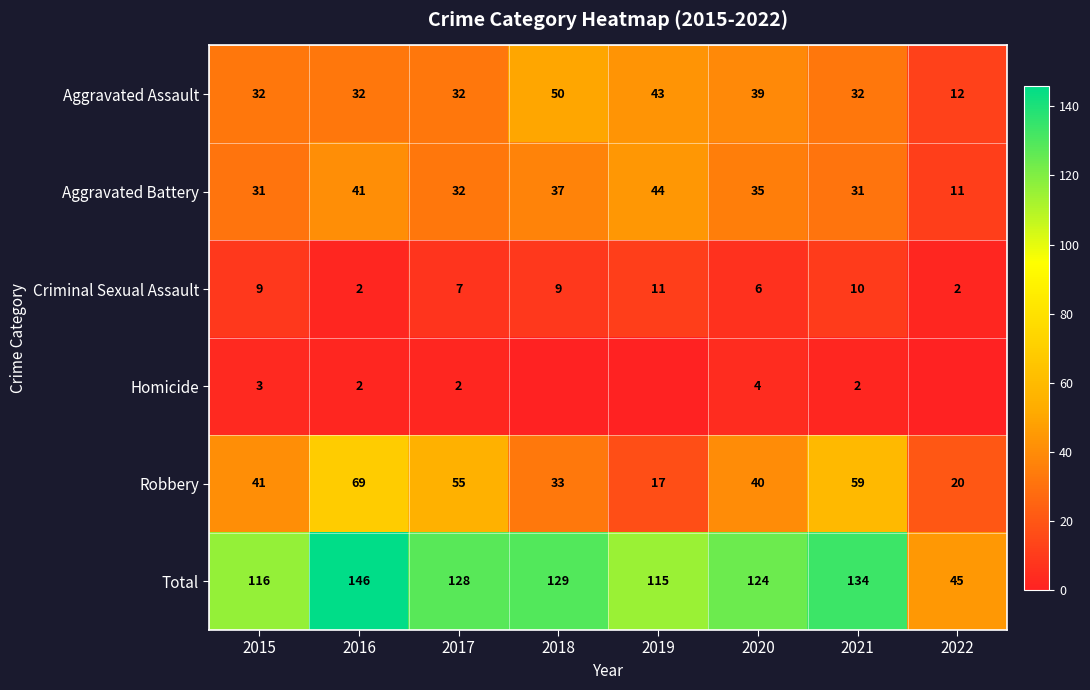

How many series are shown in this chart?

6